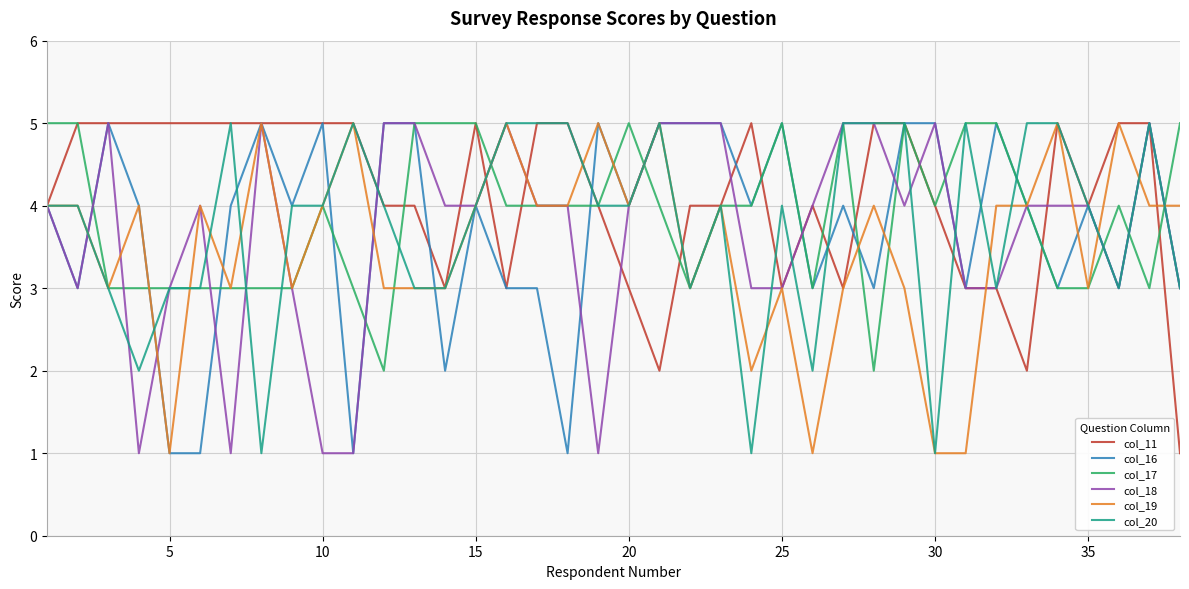

What is the highest value of the col_11 series?

5